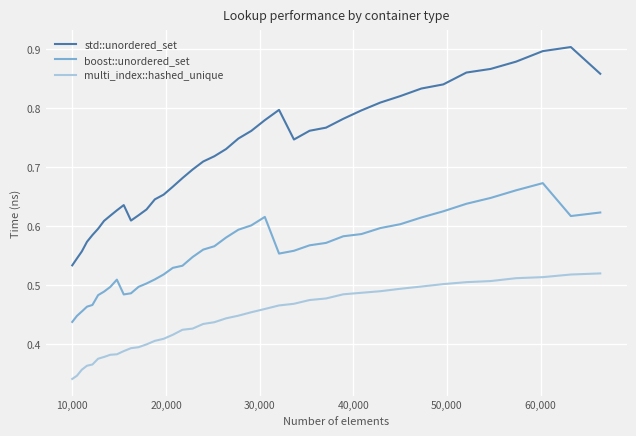

List the series in order of their overall mean, lowest first.

multi_index::hashed_unique, boost::unordered_set, std::unordered_set